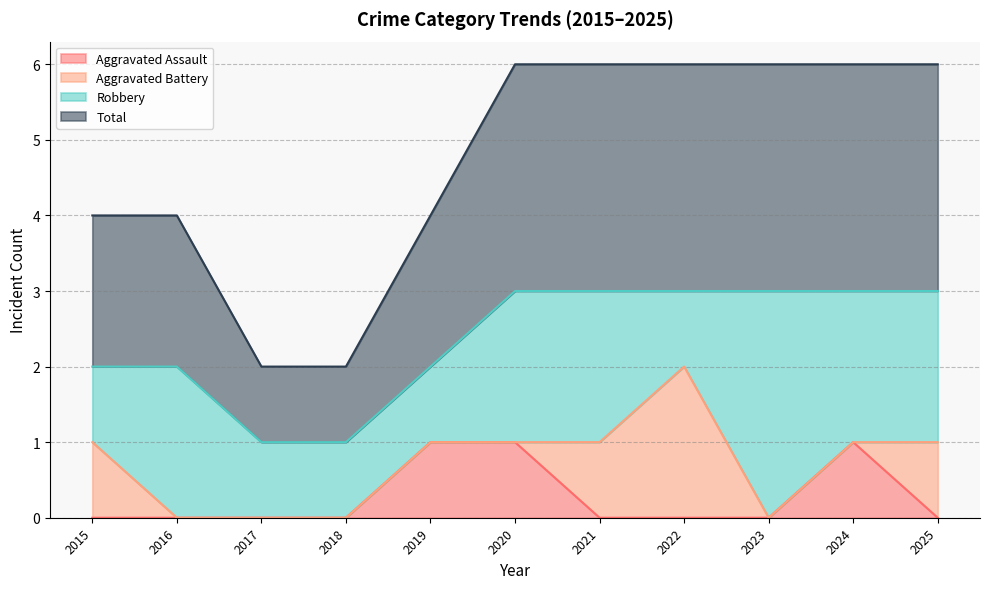

The Aggravated Assault series shows 1 at 2024. True or false?

True